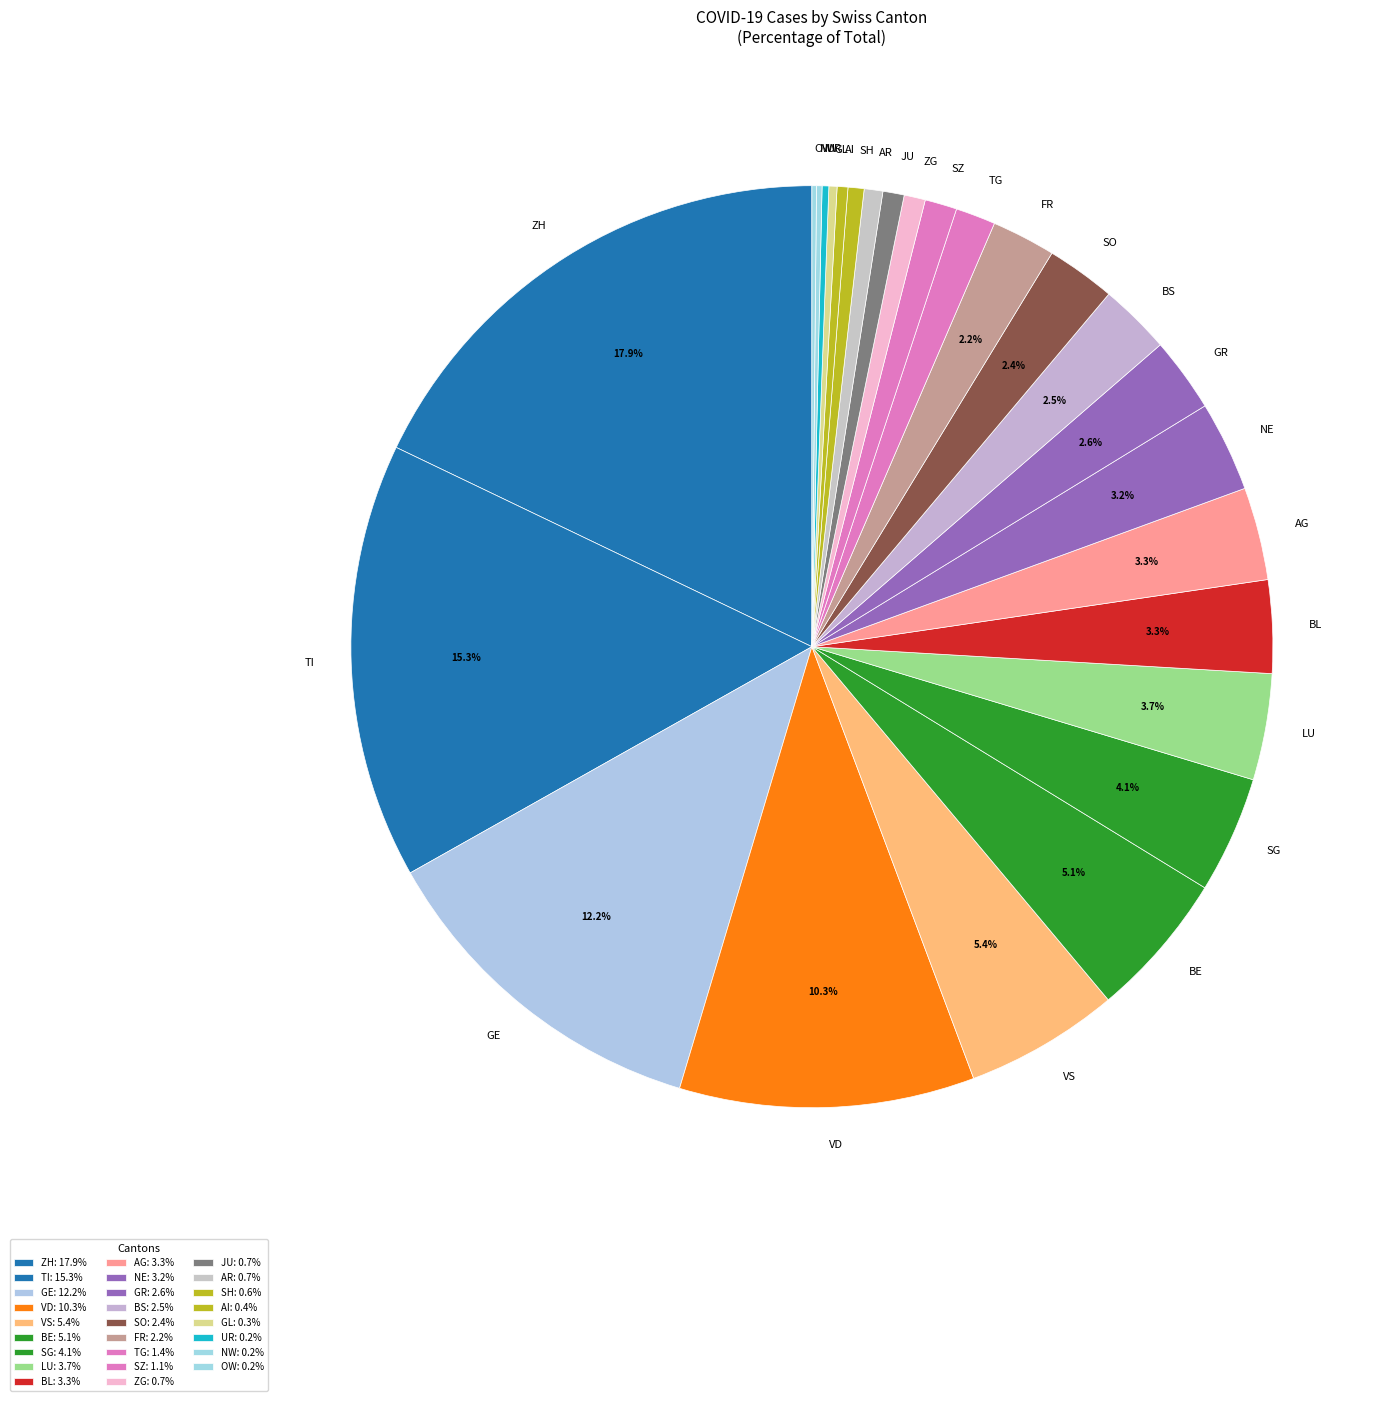

Does any single category account for the majority?

No